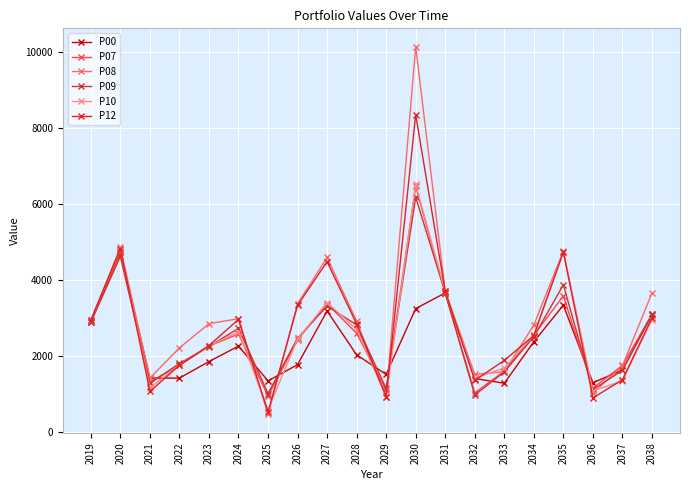

At which label does P12 first exceed 2838?

2019